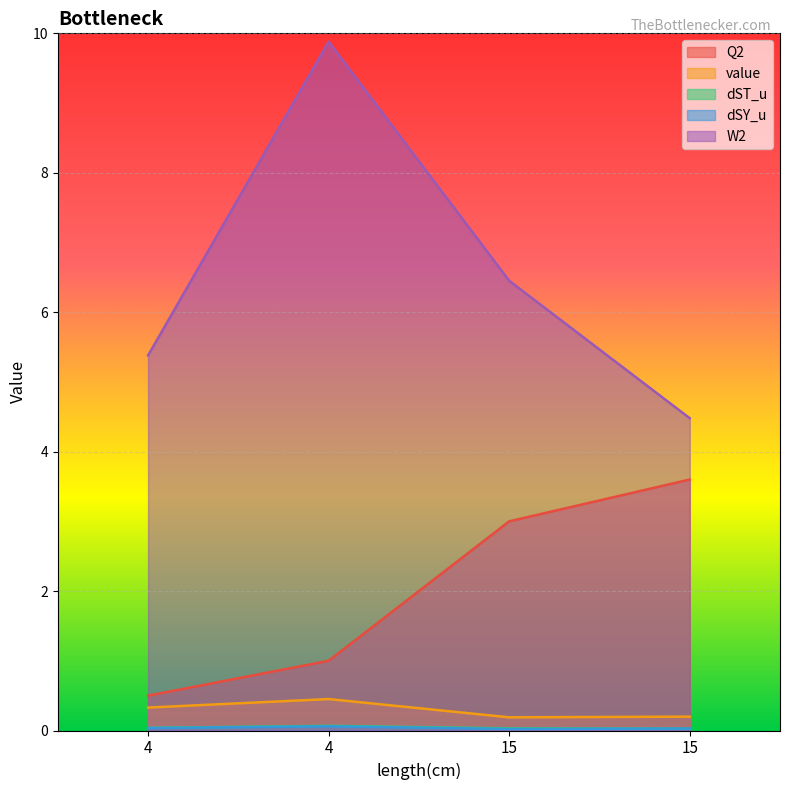

Between 4 and 15, which is larger?

15